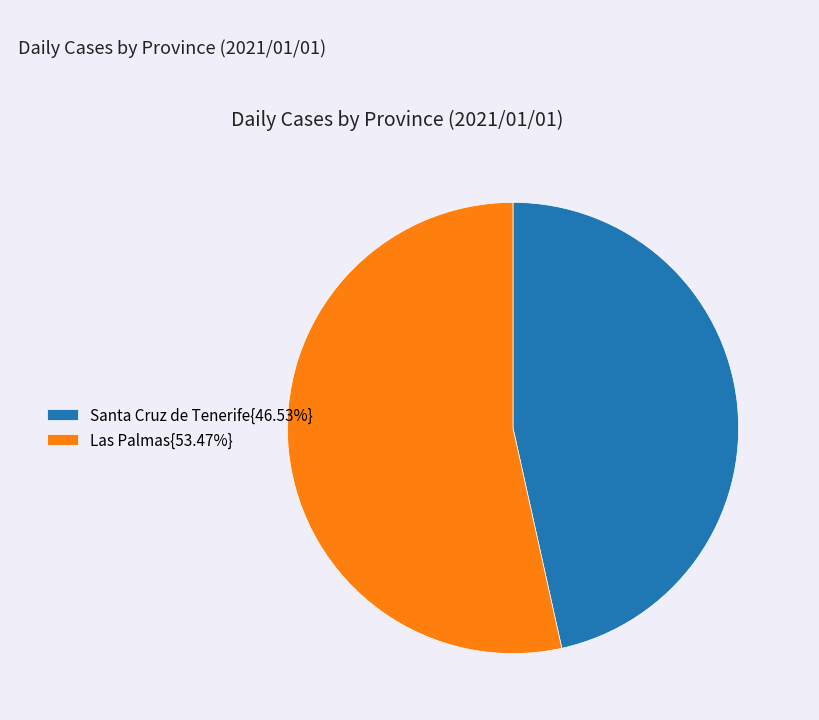

Approximately how many times larger is the value at Las Palmas{53.47%} compared to Santa Cruz de Tenerife{46.53%}?

1.1